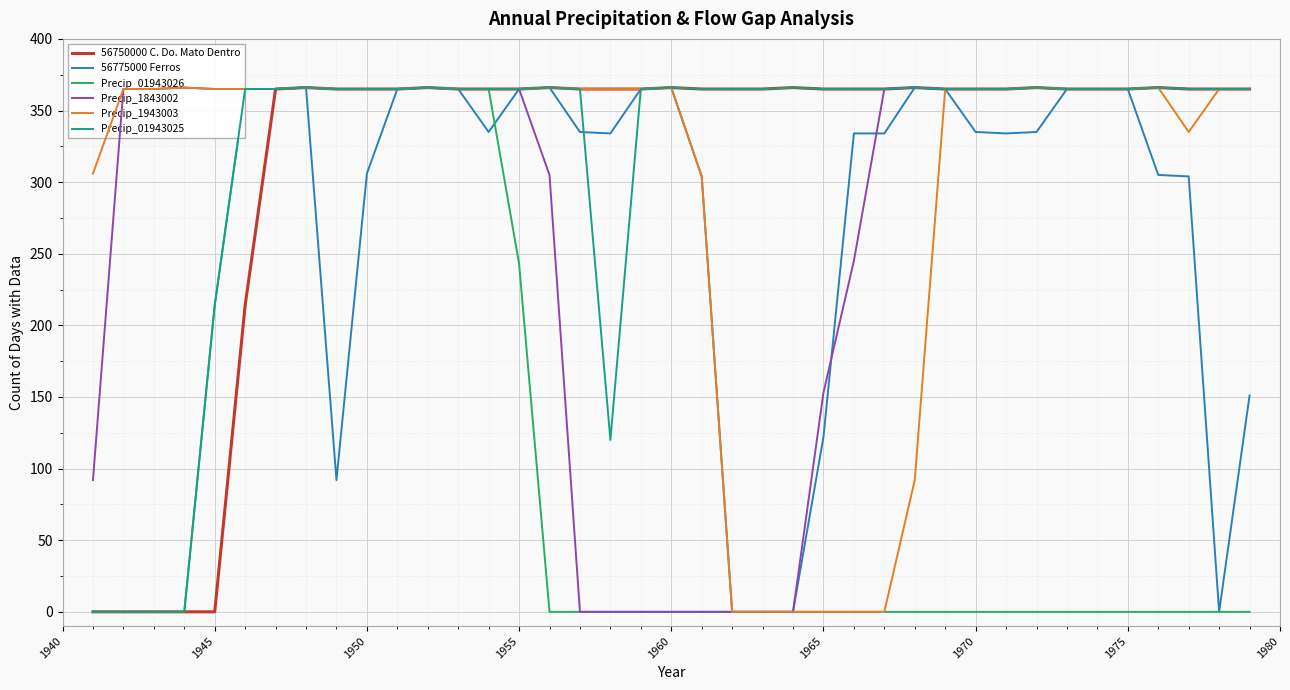

What is the value of the 56775000 Ferros point at the 10th from the left?

306